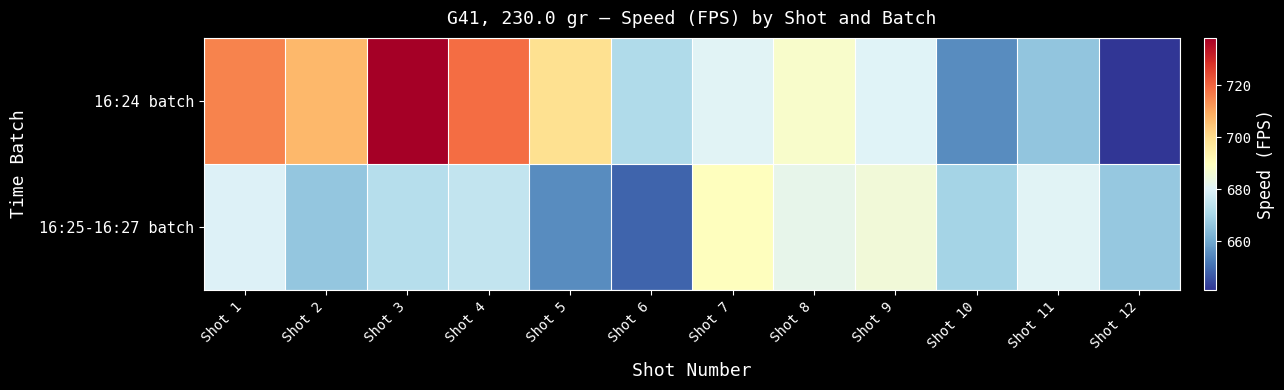

Reading left to right, list all the values displayed in this chart.

16:24 batch: Shot 1=715.4	Shot 2=707.0	Shot 3=738.3	Shot 4=718.7	Shot 5=698.9	Shot 6=671.4	Shot 7=680.4	Shot 8=687.7	Shot 9=679.9	Shot 10=655.2	Shot 11=666.2	Shot 12=641.2
16:25-16:27 batch: Shot 1=679.7	Shot 2=666.5	Shot 3=672.6	Shot 4=674.6	Shot 5=655.1	Shot 6=648.7	Shot 7=690.1	Shot 8=682.3	Shot 9=685.4	Shot 10=669.4	Shot 11=680.4	Shot 12=666.9